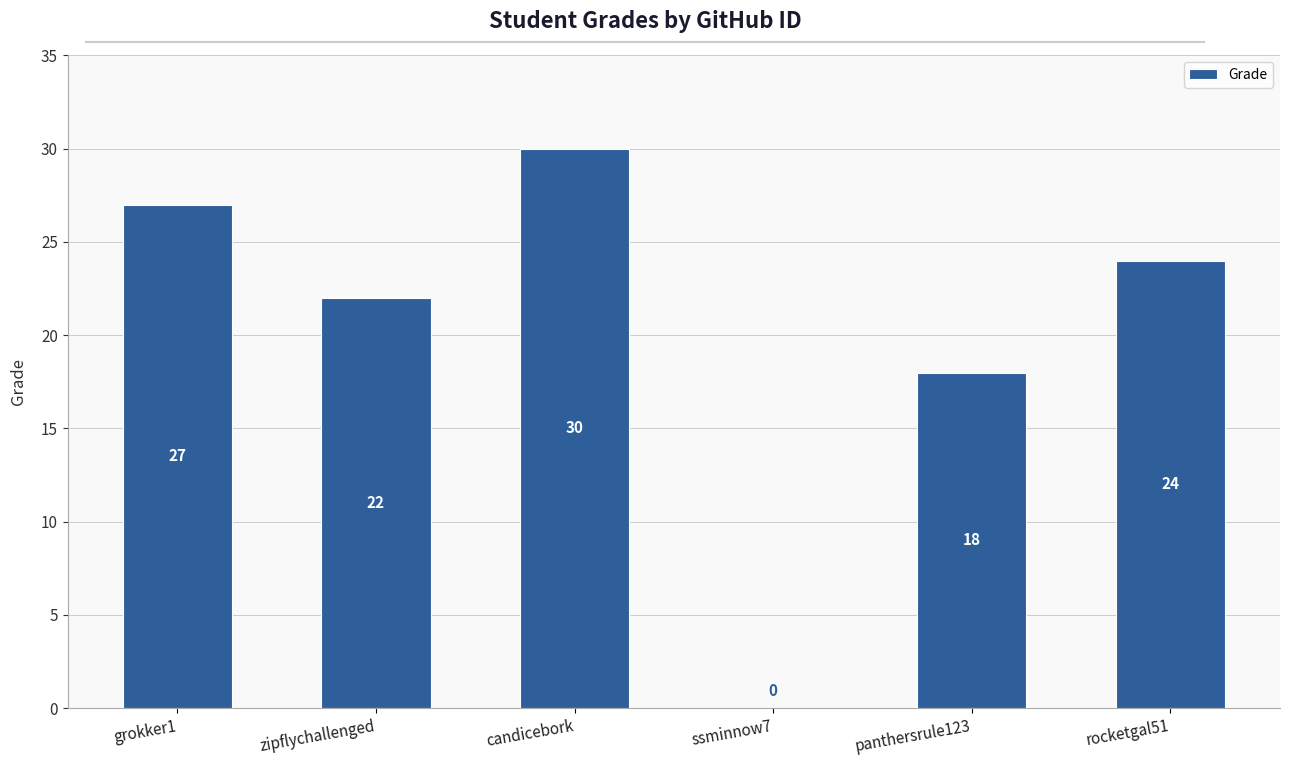

What is the sum of all values?

121